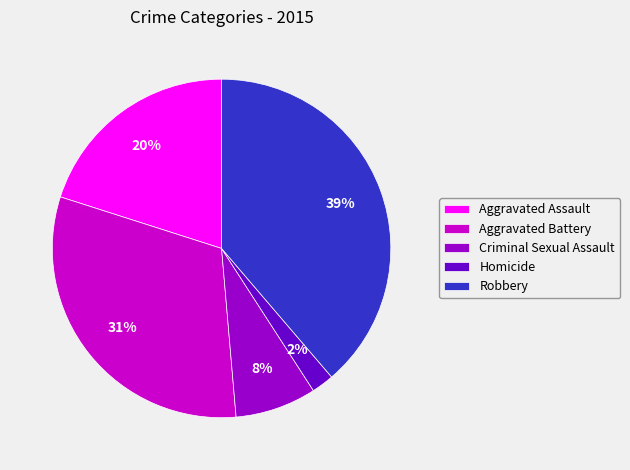

Is Aggravated Battery the majority of the pie?

No